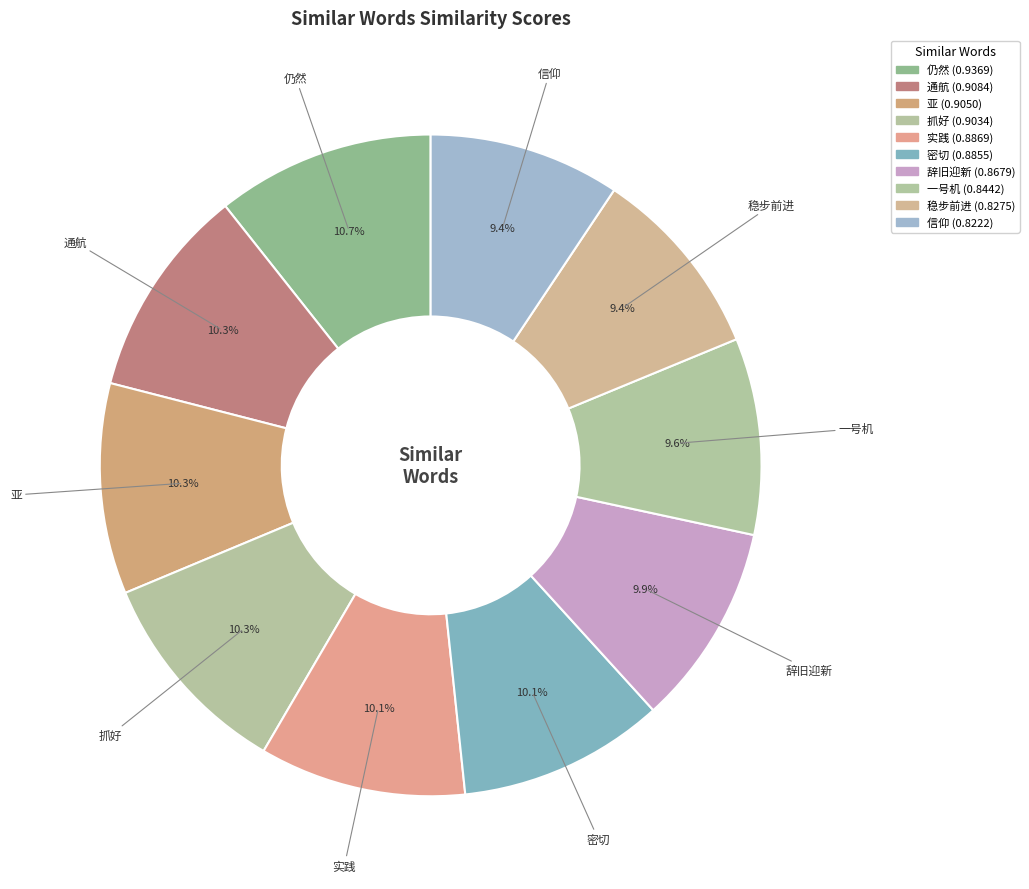

Does any single category account for the majority?

No